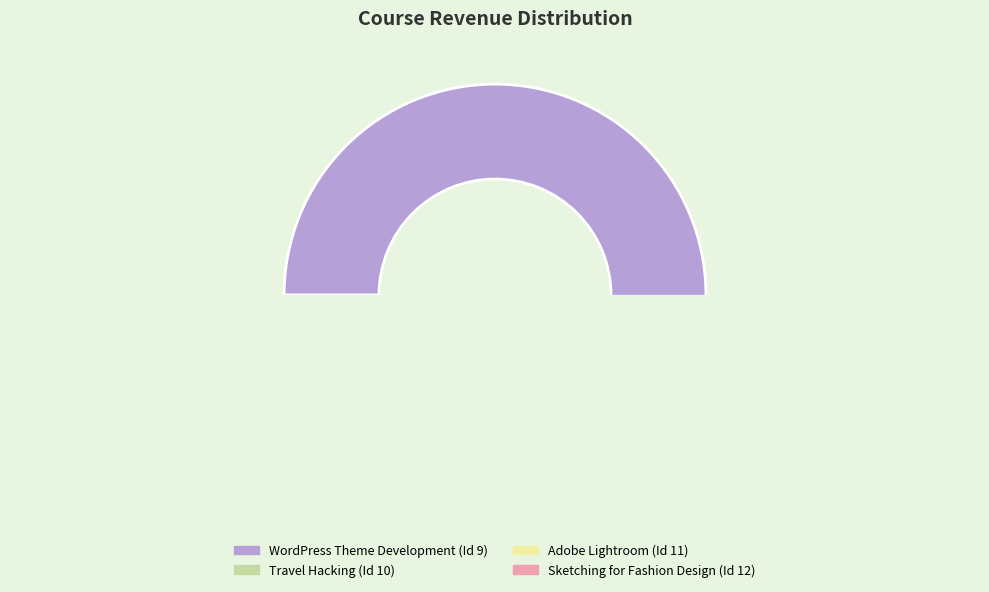

Is there a majority slice in this chart?

Yes